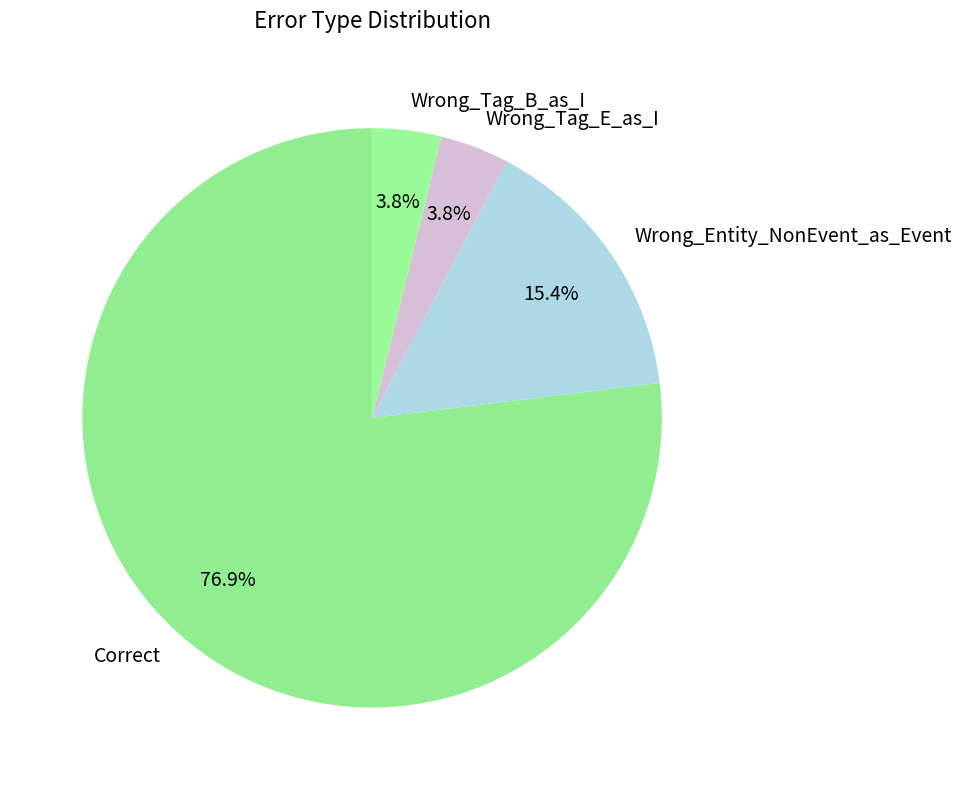

To the nearest percent, what is the difference between the Wrong_Tag_E_as_I and Correct slice percentages?

73%